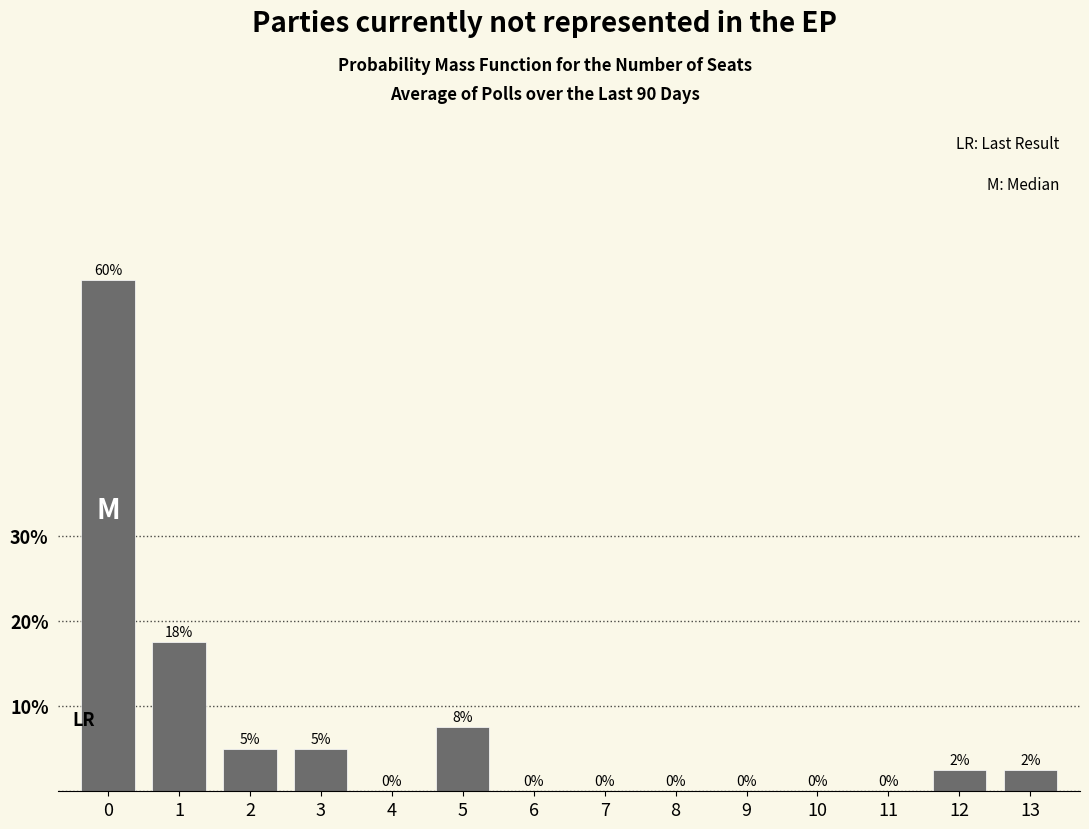

What is the approximate value at 2?

5.0